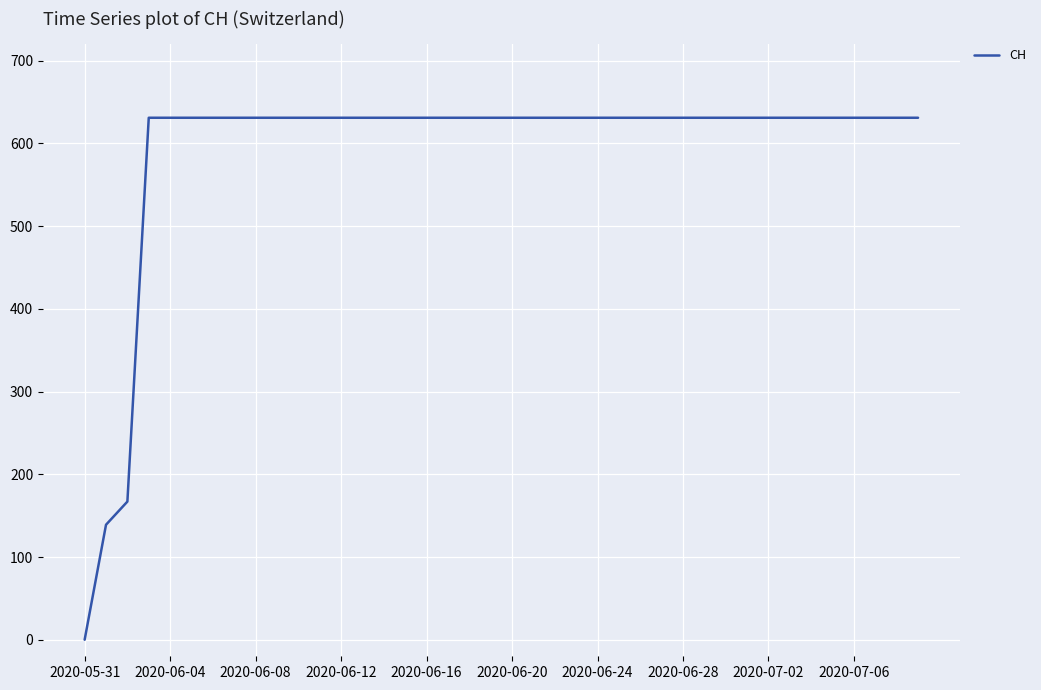

Is this an area chart (filled region under the line)?

No